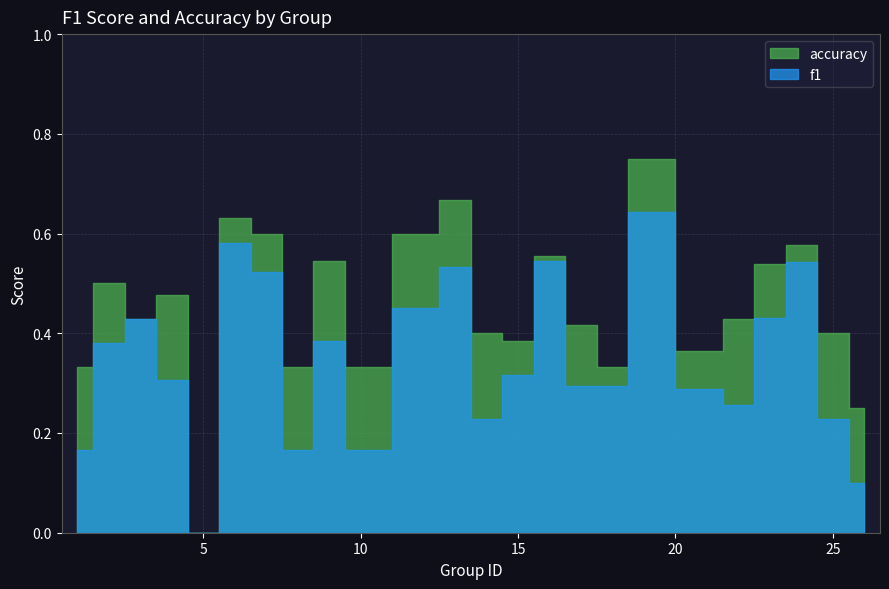

List the series in order of their peak value, highest first.

accuracy, f1